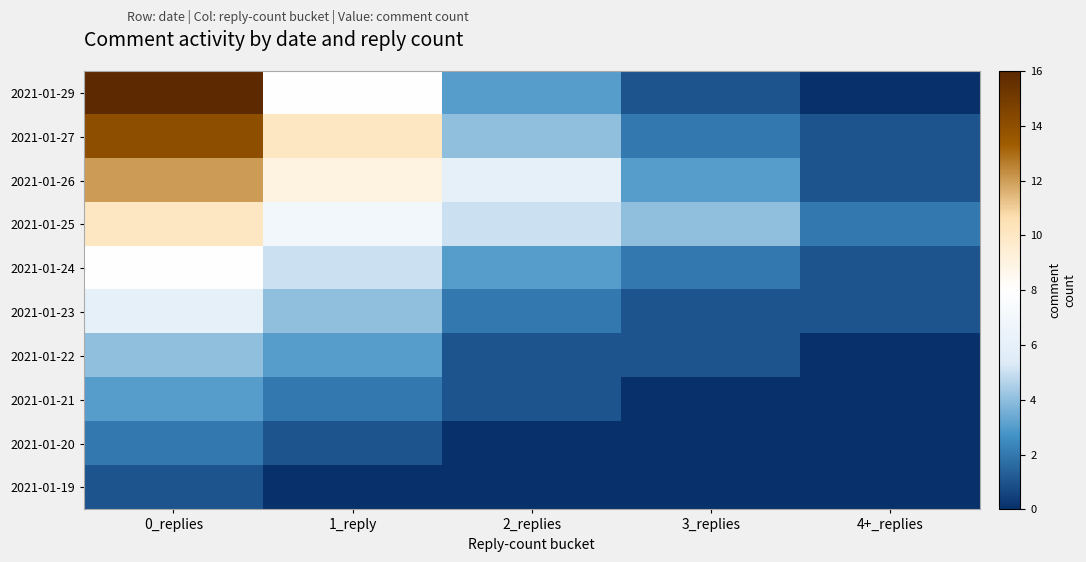

At how many categories does at least one series exceed 2?

4